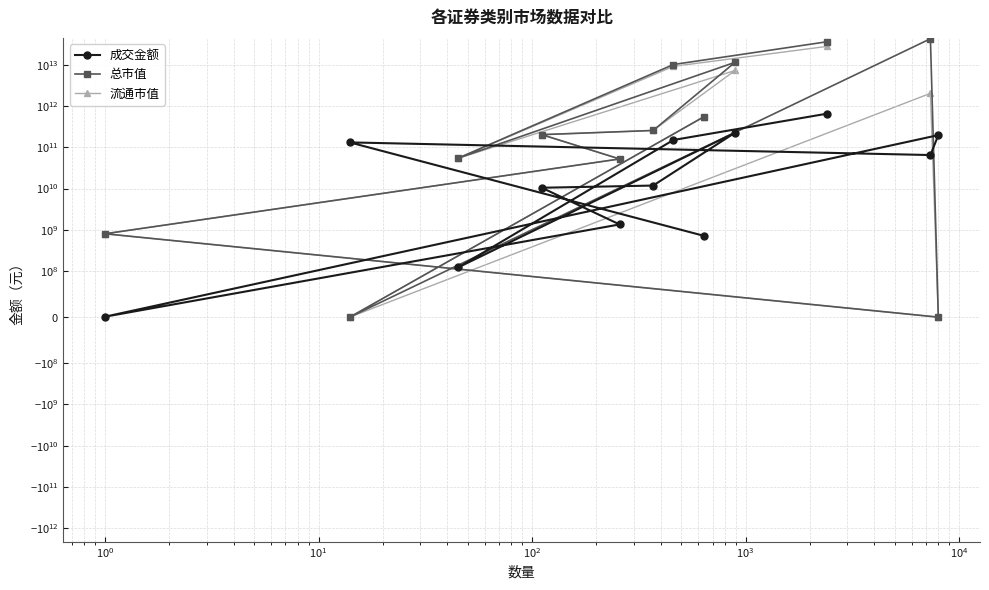

Rank the series by their maximum value, from highest to lowest.

总市值, 流通市值, 成交金额